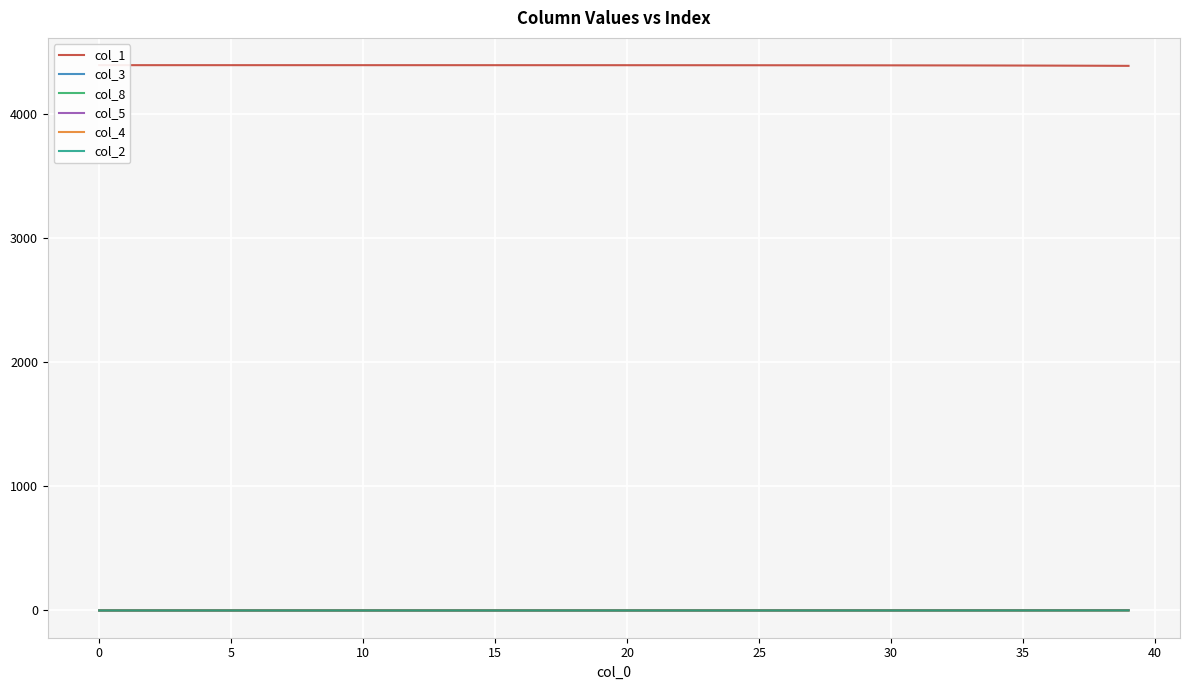

How many values in col_4 are above zero?

28